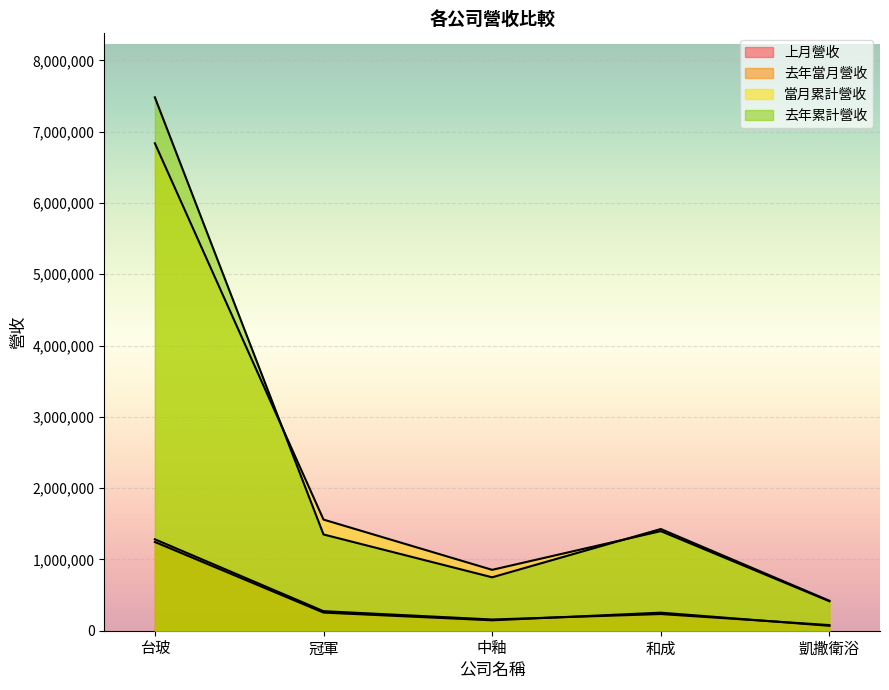

In 去年累計營收, how many points are higher than both neighbors (excluding endpoints)?

1